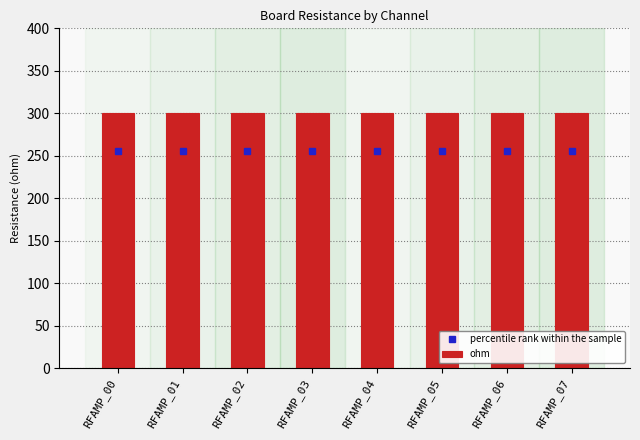

What is the minimum value shown in the chart?

255